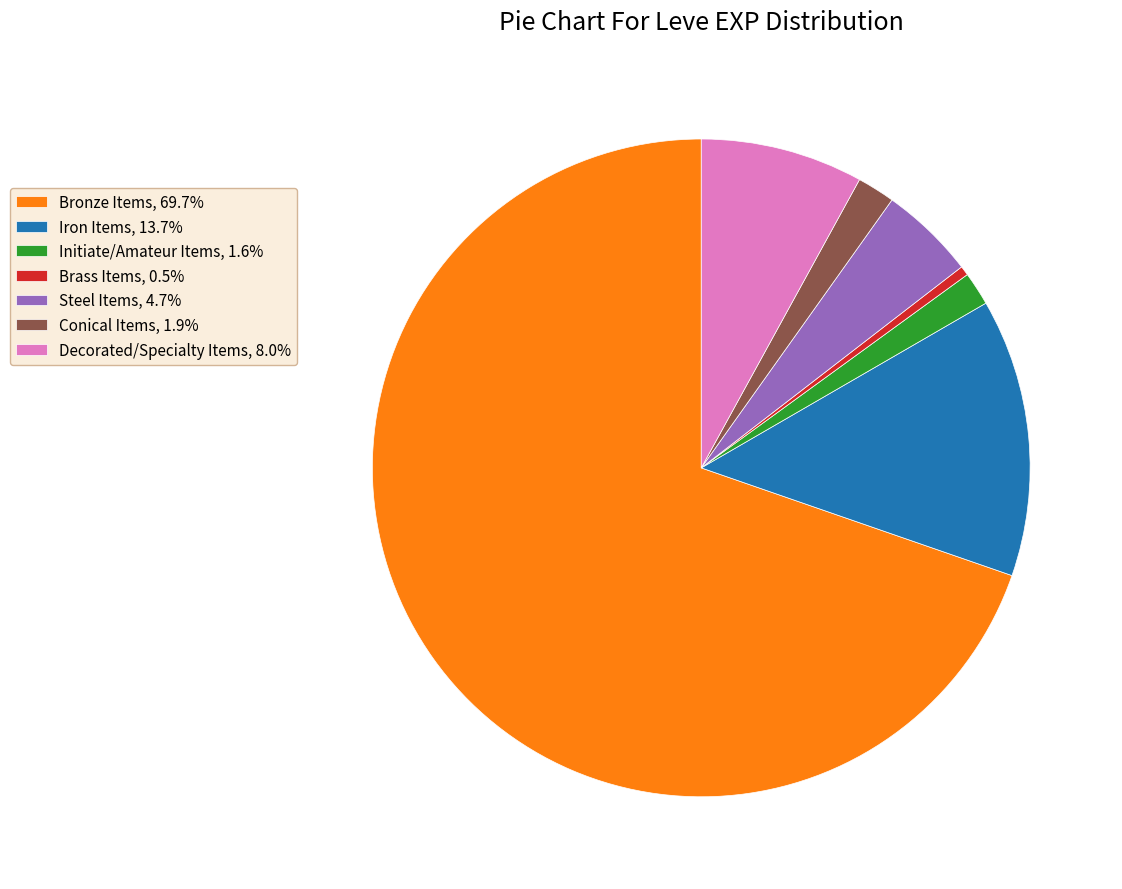

Is there any slice that represents more than half of the pie?

Yes